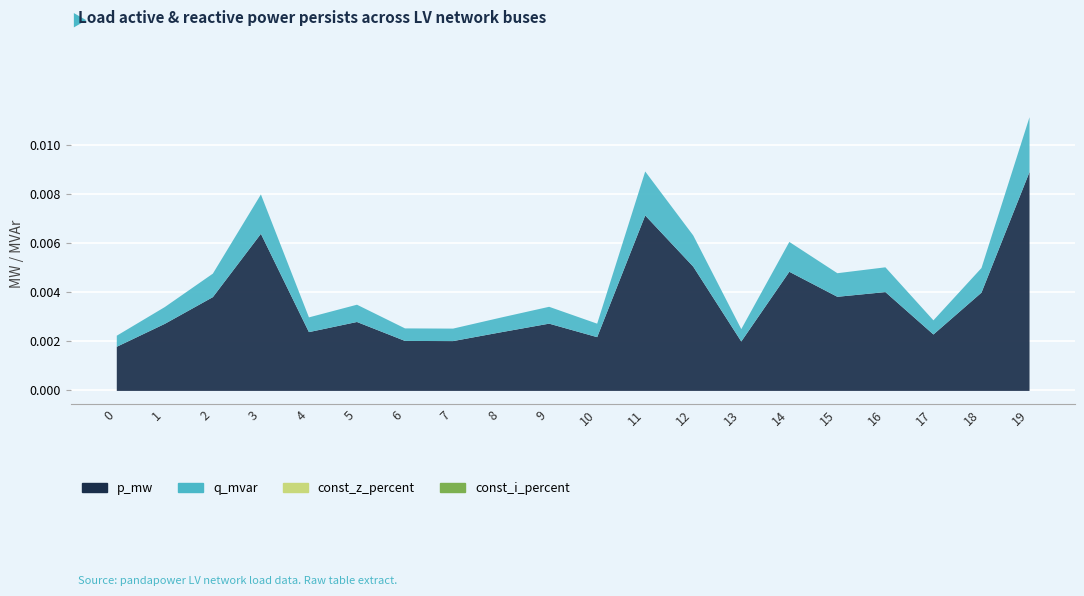

How many categories are shown in the chart?

20